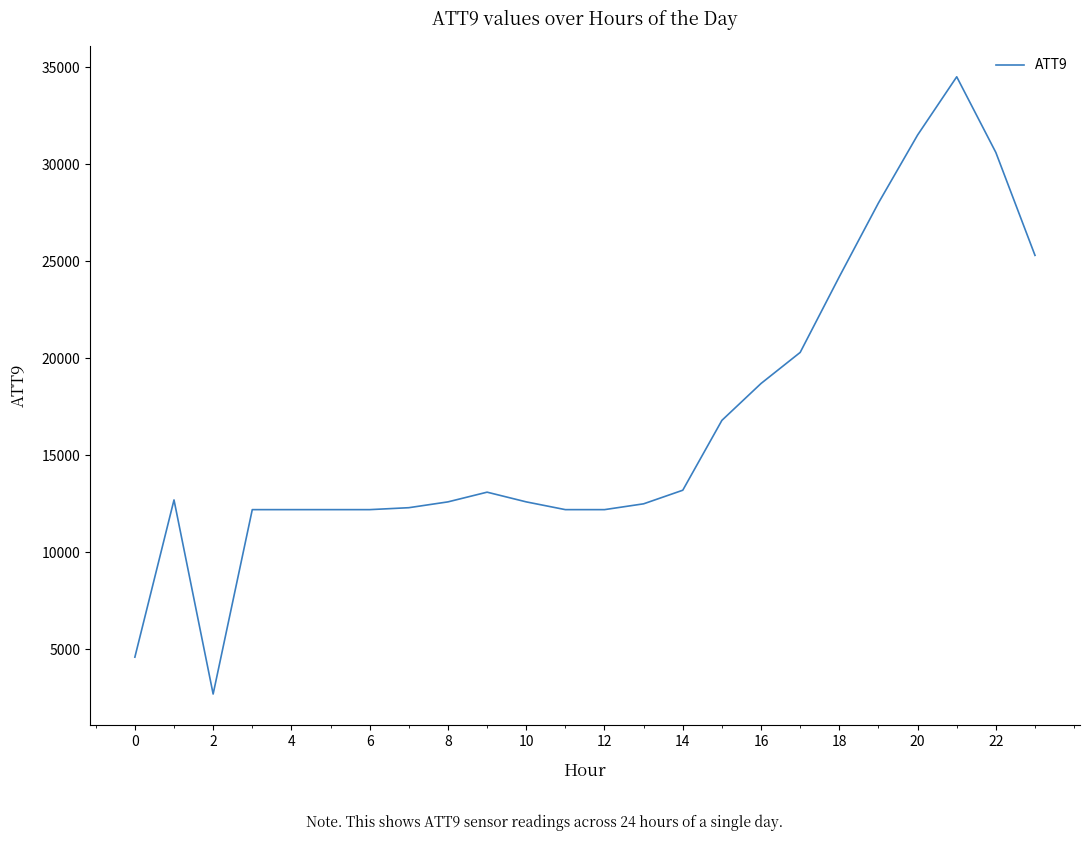

What is the difference between the maximum and minimum values?

31800